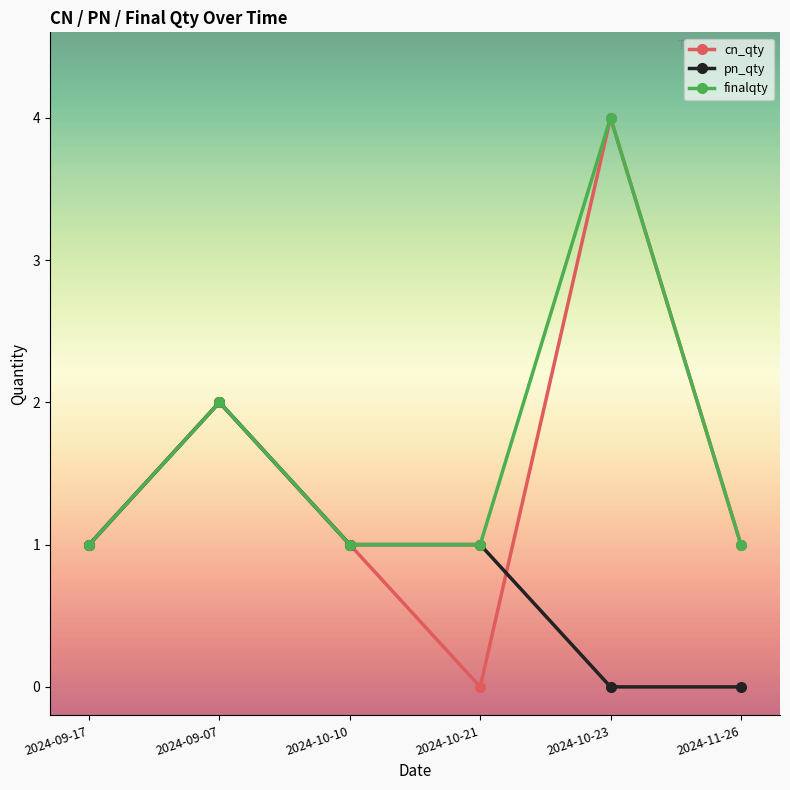

Rank the series by their average value, from highest to lowest.

finalqty, cn_qty, pn_qty